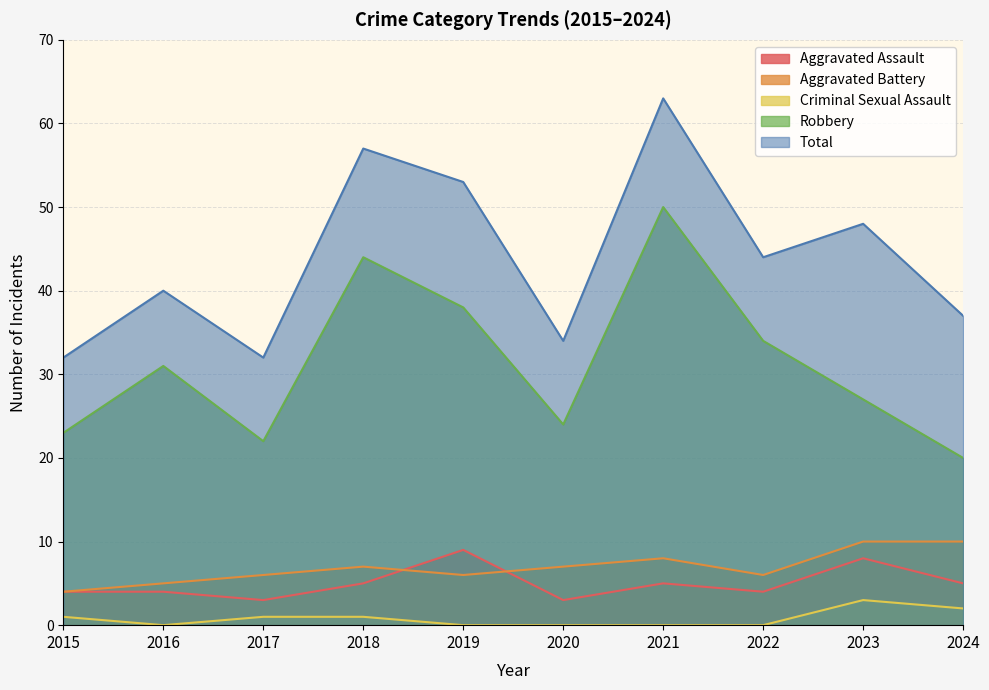

Which has a higher value, 2019 or 2020?

2019